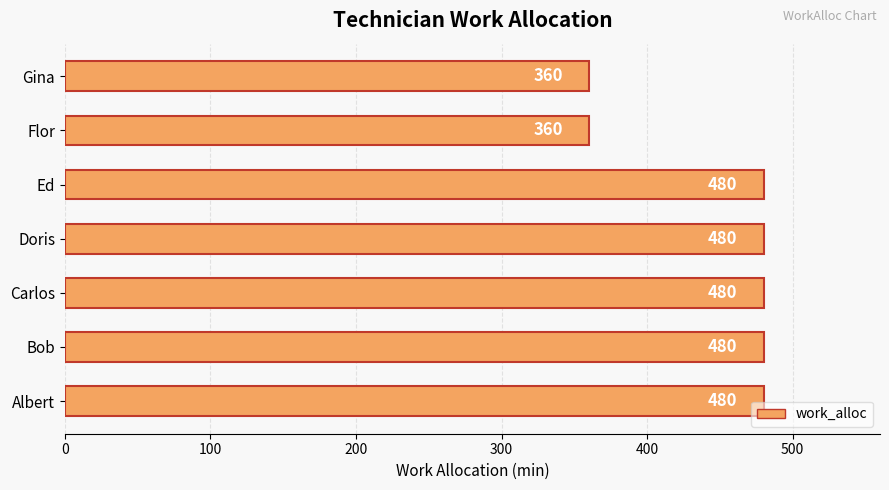

How many categories are shown in the chart?

7